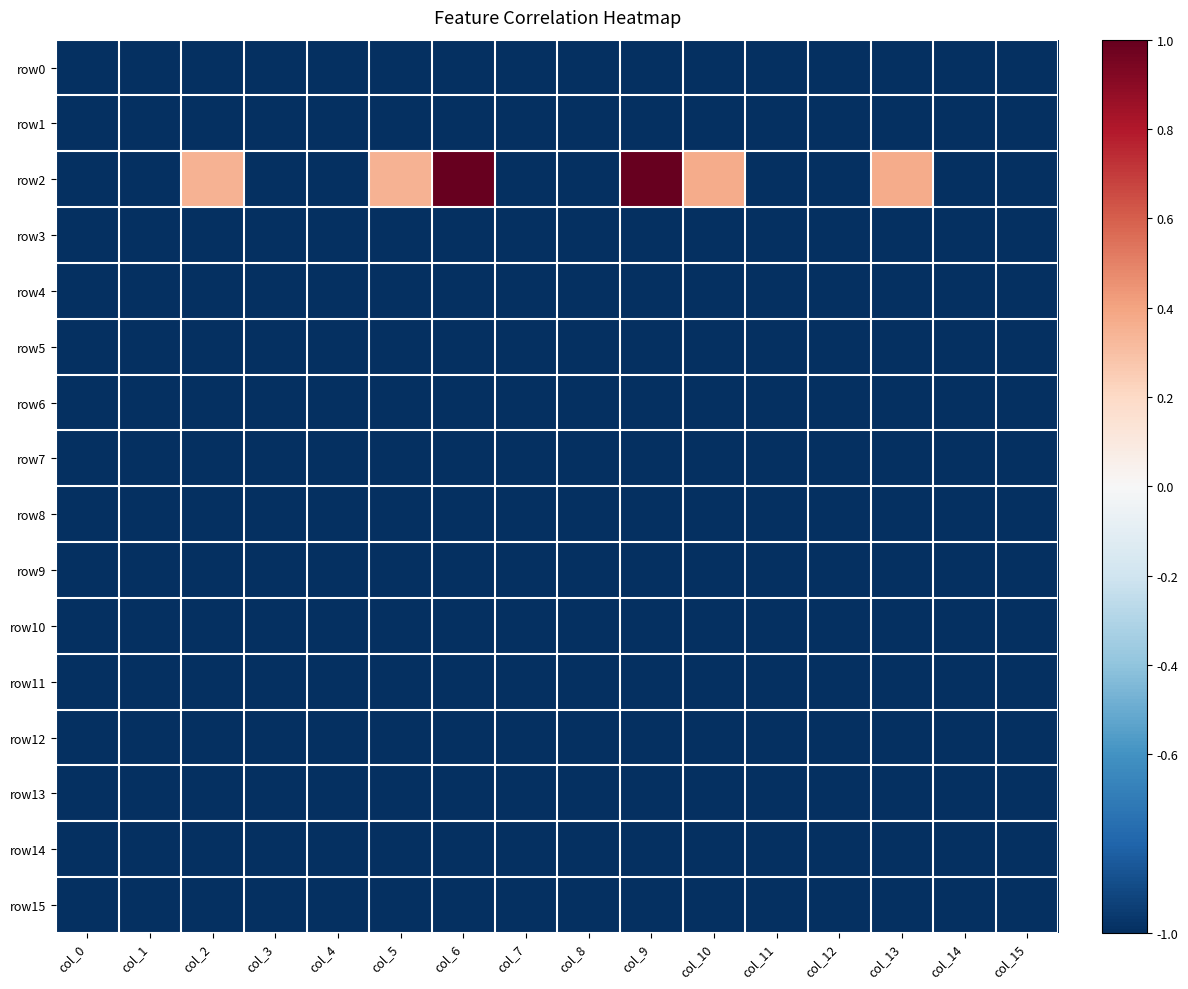

Rank the series by their maximum value, from lowest to highest.

row0, row1, row3, row4, row5, row6, row7, row8, row9, row10, row11, row12, row13, row14, row15, row2